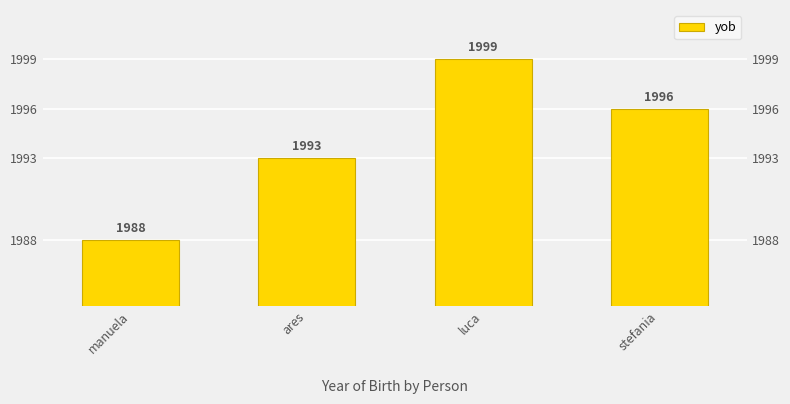

How many bars are there in total?

4